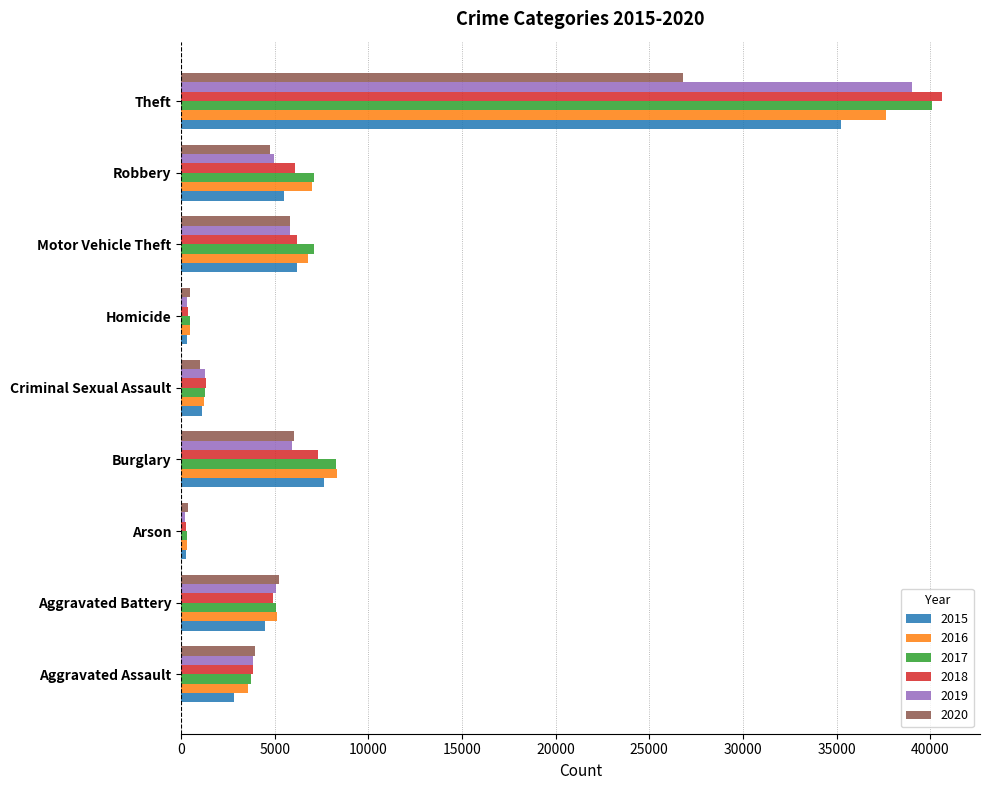

True or false: 2019 has a value of 67802 at Theft.

False